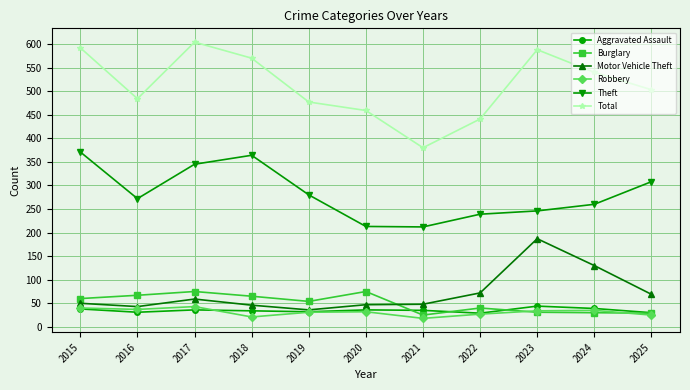

Is it true that Aggravated Assault equals 11 at 2024?

False